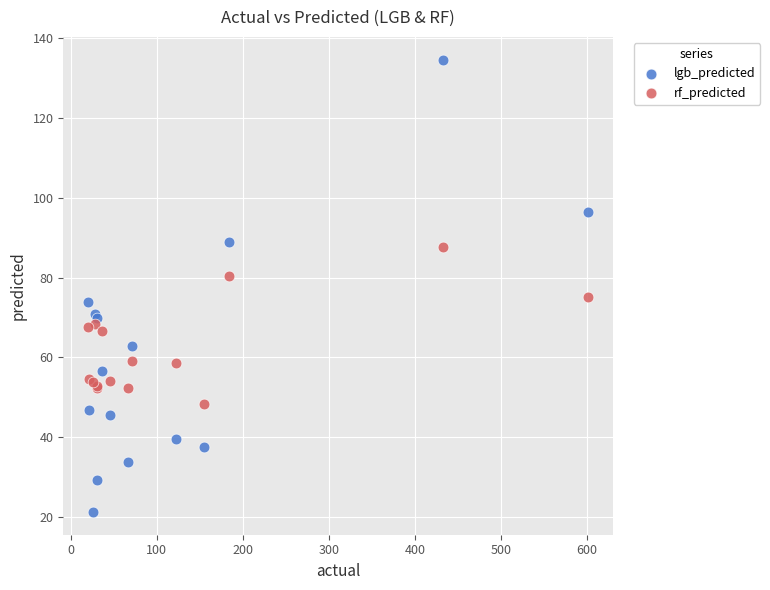

What is the X range (max minus min) for the scatter plot?

580.7